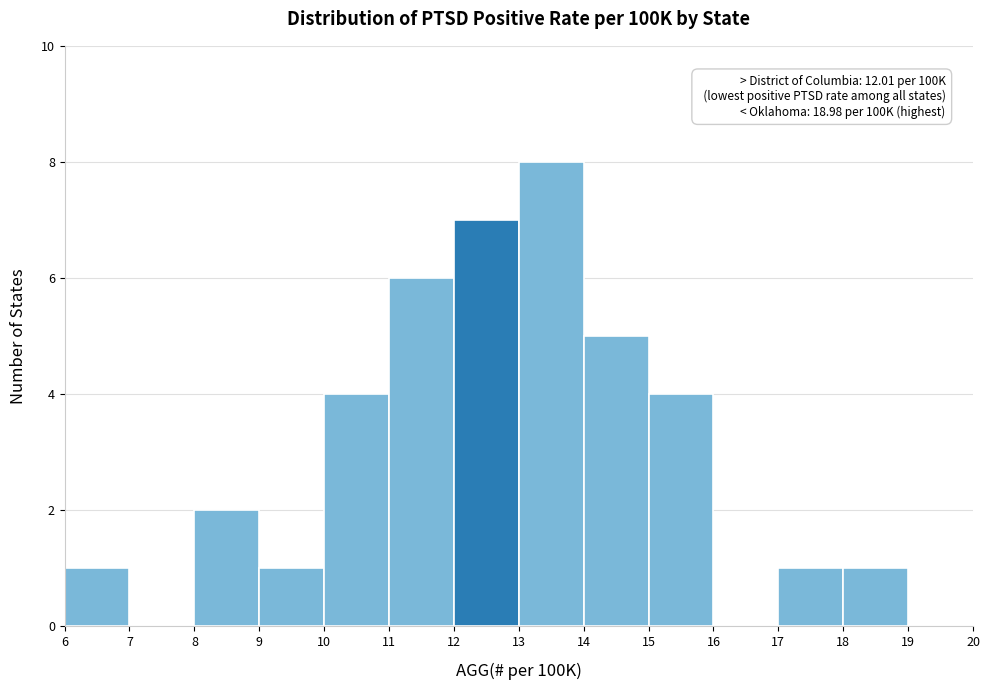

Which range on the x-axis has the tallest bar?

13 to 14